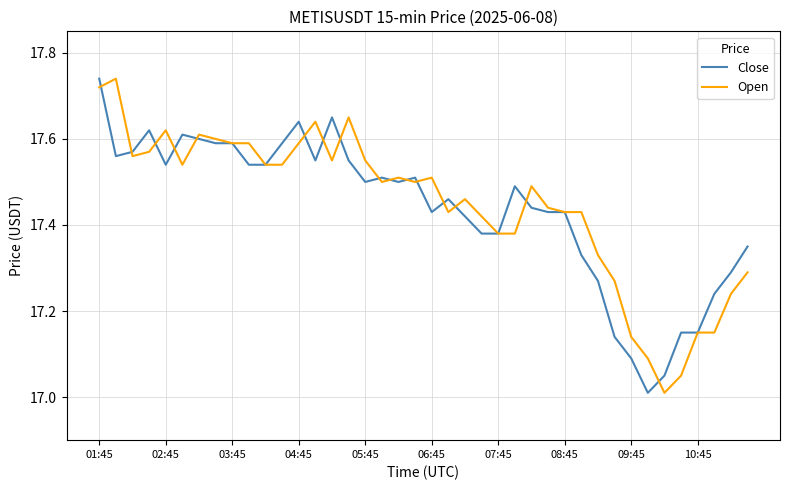

List the series in order of their overall mean, highest first.

Open, Close